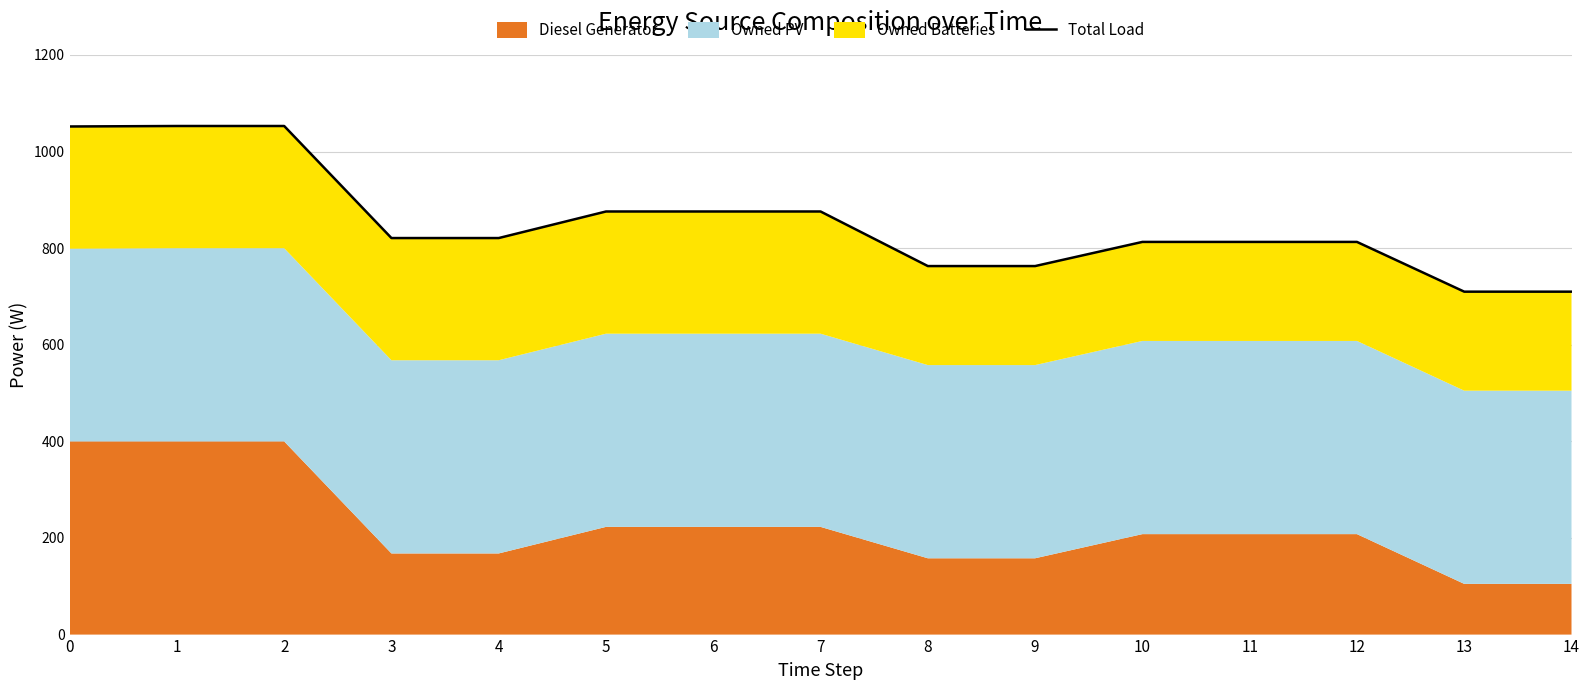

Reading left to right, what are all the values shown in this chart?

1052	1053	1053	821	821	876	876	876	763	763	813	813	813	710	710